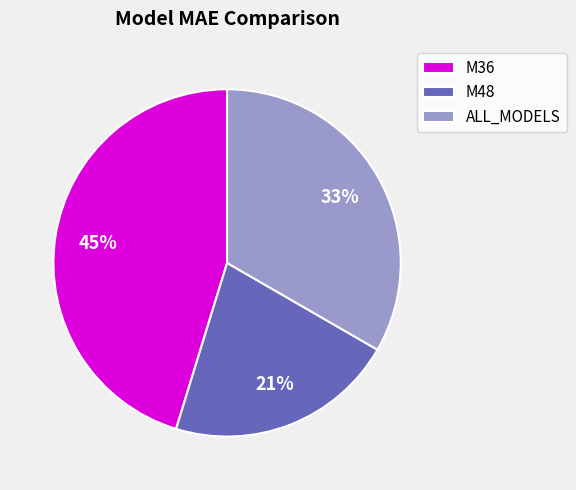

Is there a majority slice in this chart?

No